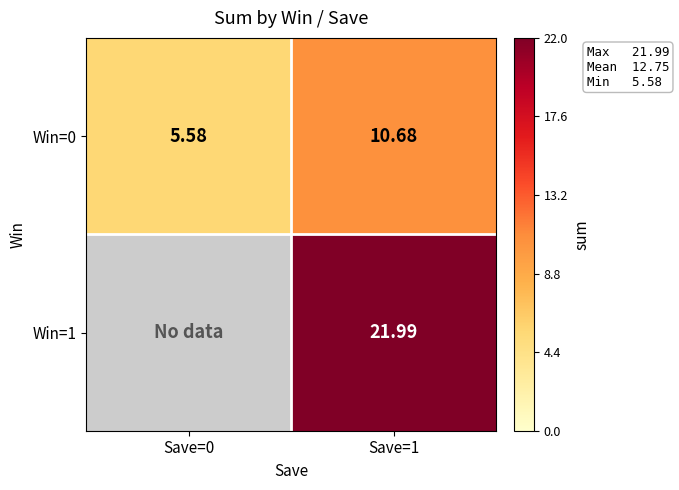

Which category has the lowest value in the Win=0 series?

Save=0